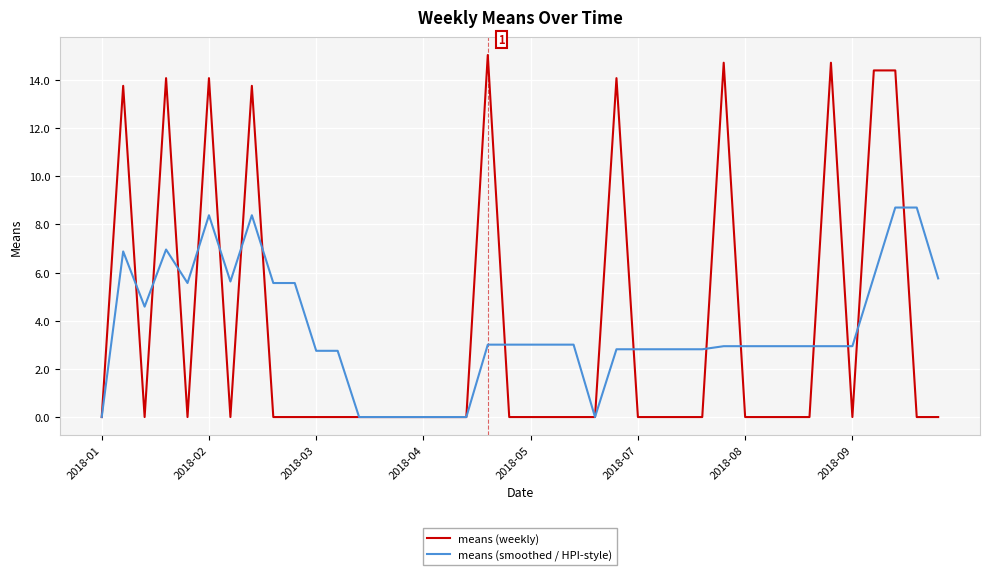

Which series has the largest range (max minus min)?

means (weekly)